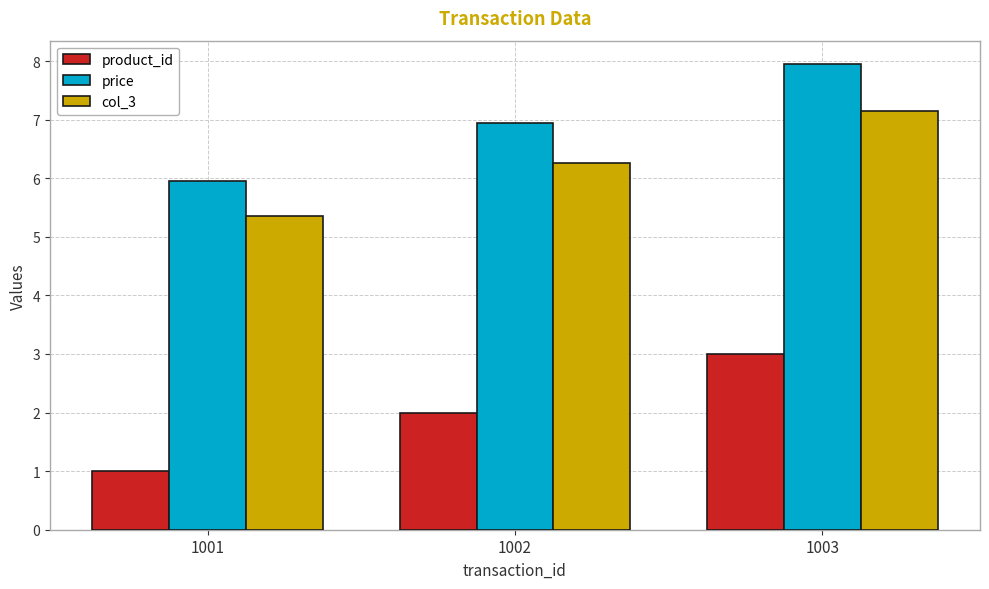

Is it true that price equals 12.2 at 1002?

False